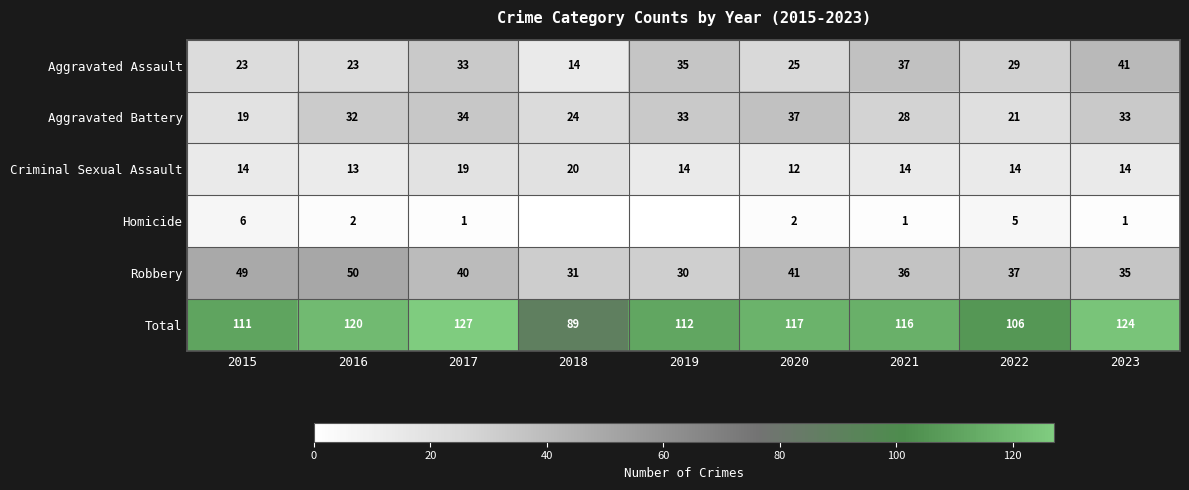

Is it true that Homicide equals 0 at 2017?

False